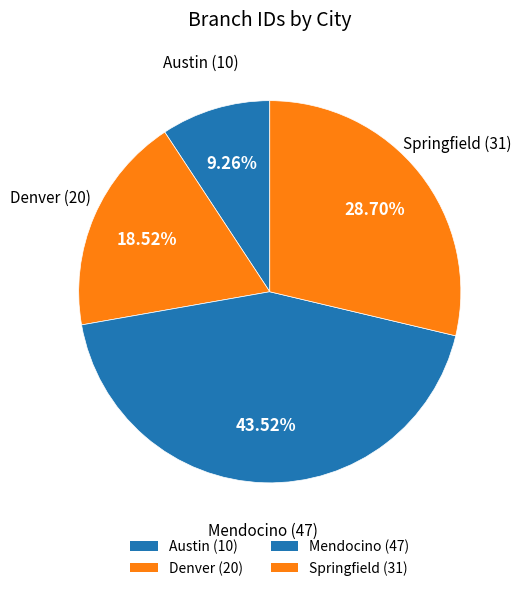

How many segments does this pie chart have?

4